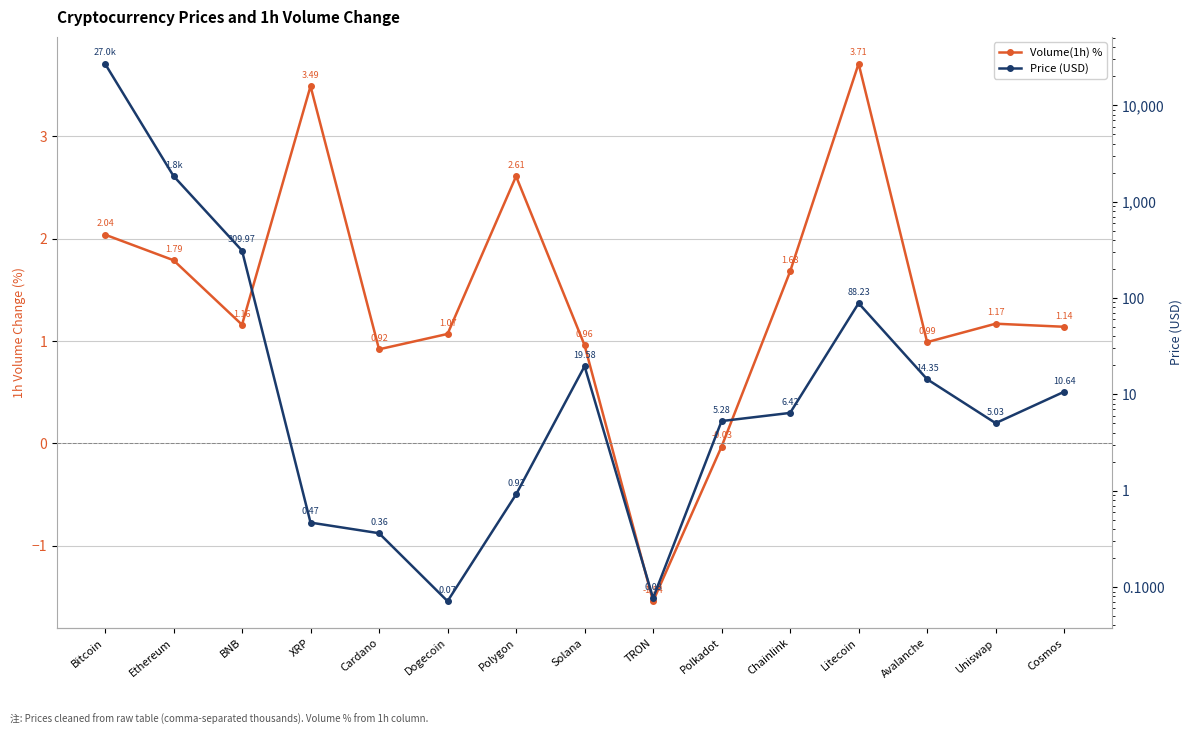

Rank the categories by Price (USD) value from highest to lowest.

Bitcoin, Ethereum, BNB, Litecoin, Solana, Avalanche, Cosmos, Chainlink, Polkadot, Uniswap, Polygon, XRP, Cardano, TRON, Dogecoin